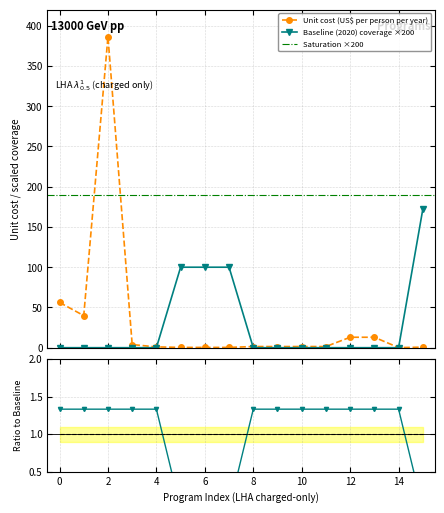

Is the value of Unit cost (US$ per person per year) at 4 greater than the value of Baseline (2020) coverage at 4?

Yes